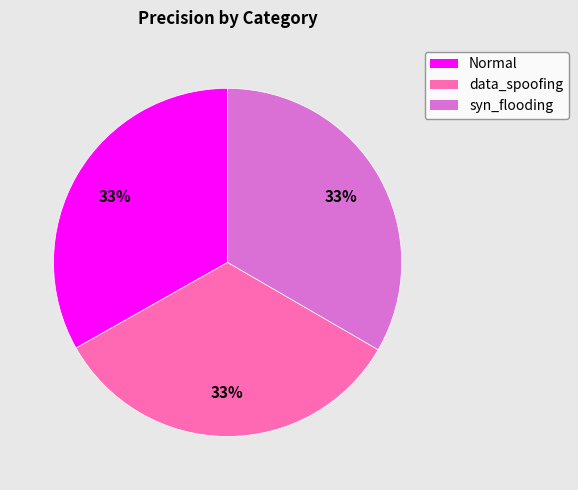

True or false: data_spoofing accounts for 33% of the total.

True